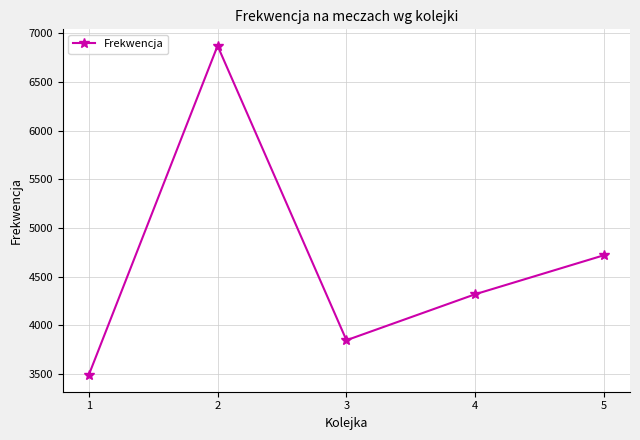

Reading left to right, transcribe all the data shown in this chart.

3489.3	6869.6	3848.7	4321.0	4721.5